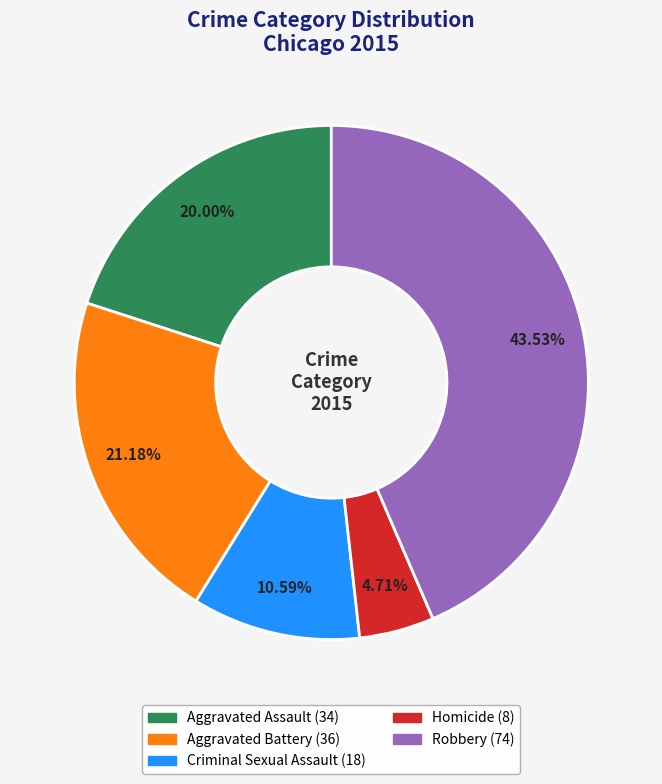

The Aggravated Battery slice represents 21% of the pie. True or false?

True